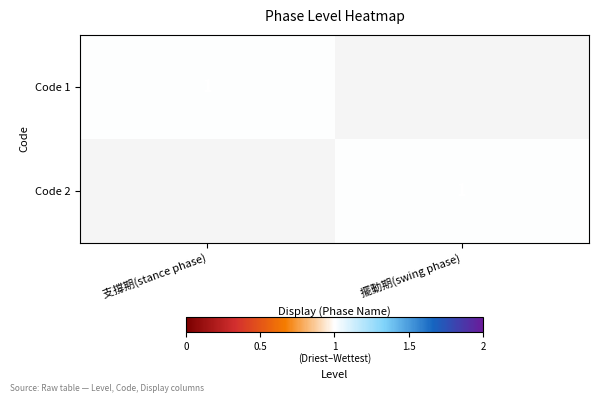

The value of Code 1 at 支撐期(stance phase) is 1. True or false?

True